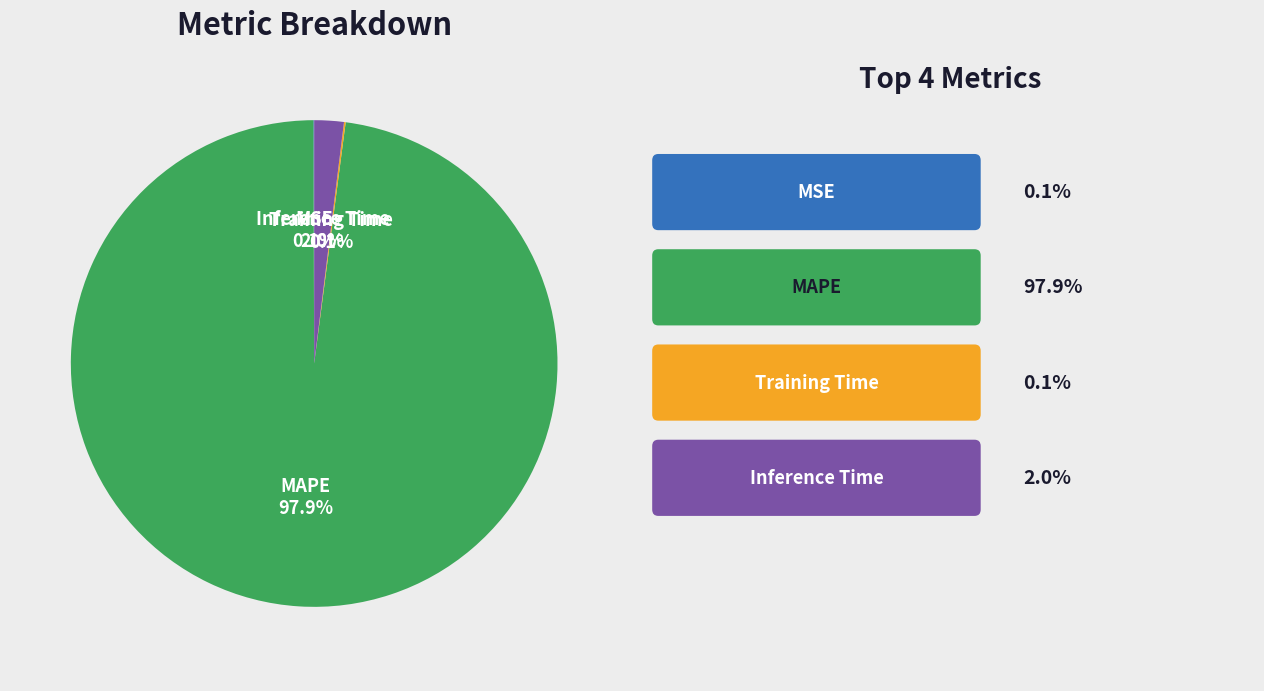

How much of the chart is everything except Inference Time?

98.0%